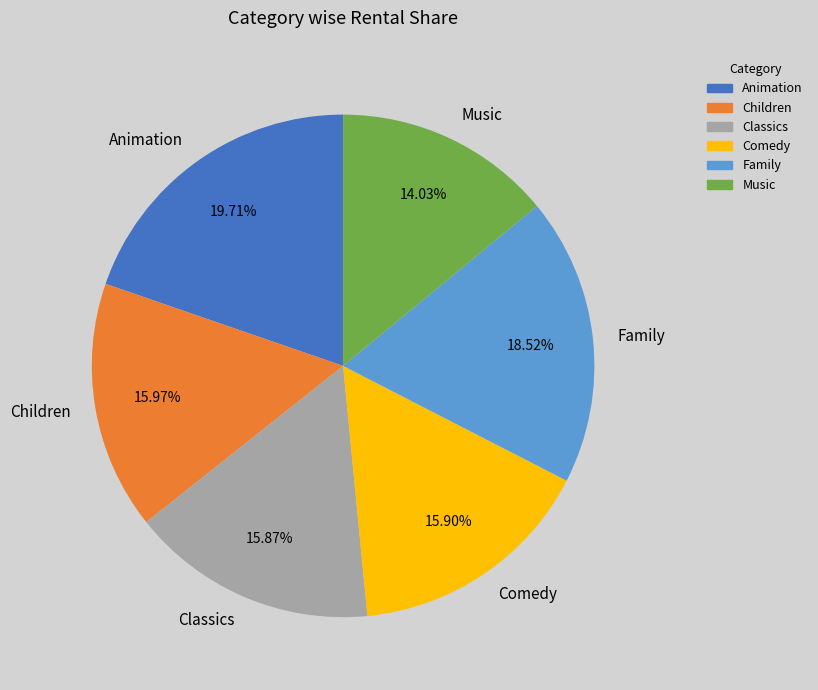

Count the number of slices in the pie.

6